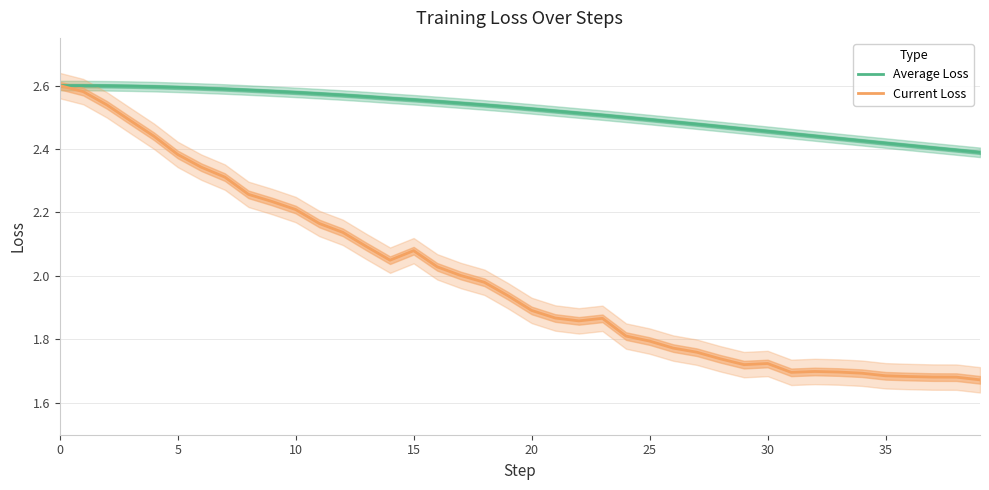

How many interior local peaks does the Current Loss series have?

4